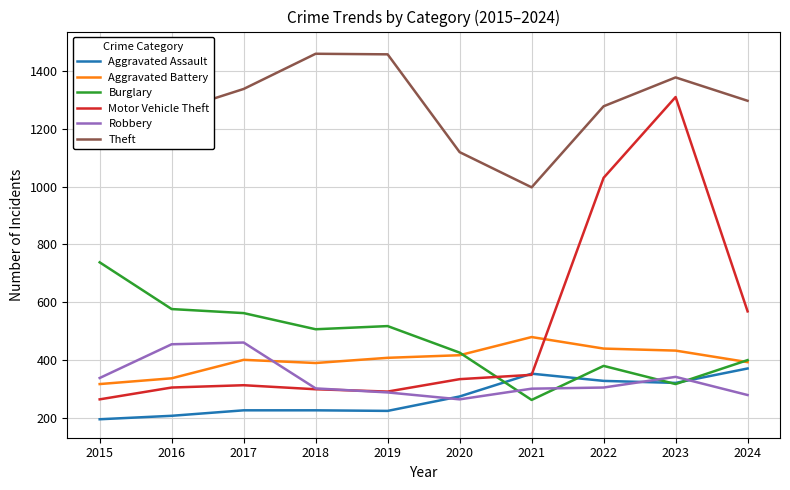

What is the difference between the maximum and minimum values in the Burglary series?

477